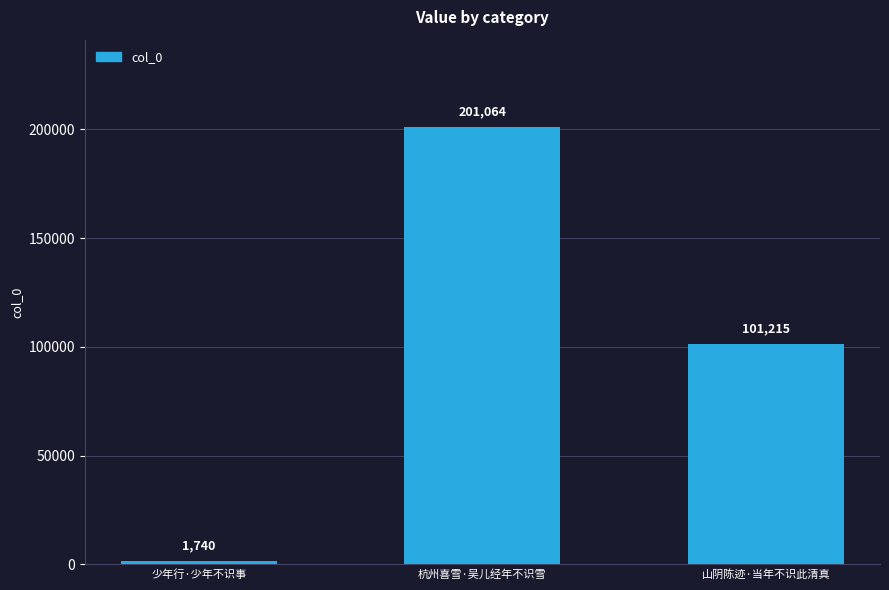

What is the average value?

101340